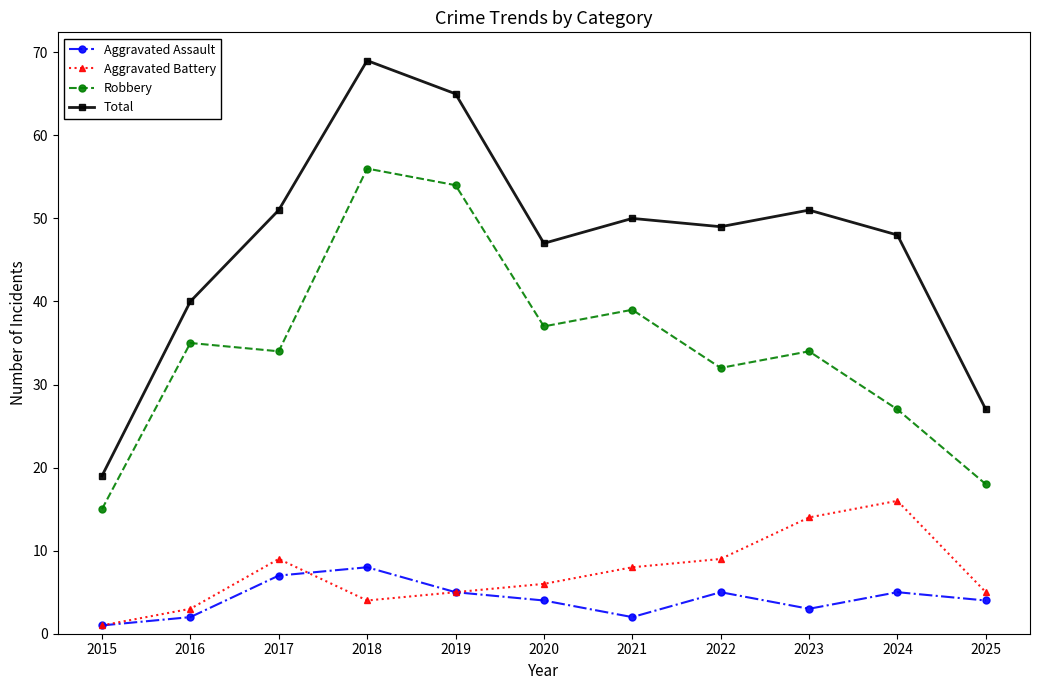

Reading right to left, what are all the values shown in this chart?

Aggravated Assault: 2025=4	2024=5	2023=3	2022=5	2021=2	2020=4	2019=5	2018=8	2017=7	2016=2	2015=1
Aggravated Battery: 2025=5	2024=16	2023=14	2022=9	2021=8	2020=6	2019=5	2018=4	2017=9	2016=3	2015=1
Robbery: 2025=18	2024=27	2023=34	2022=32	2021=39	2020=37	2019=54	2018=56	2017=34	2016=35	2015=15
Total: 2025=27	2024=48	2023=51	2022=49	2021=50	2020=47	2019=65	2018=69	2017=51	2016=40	2015=19